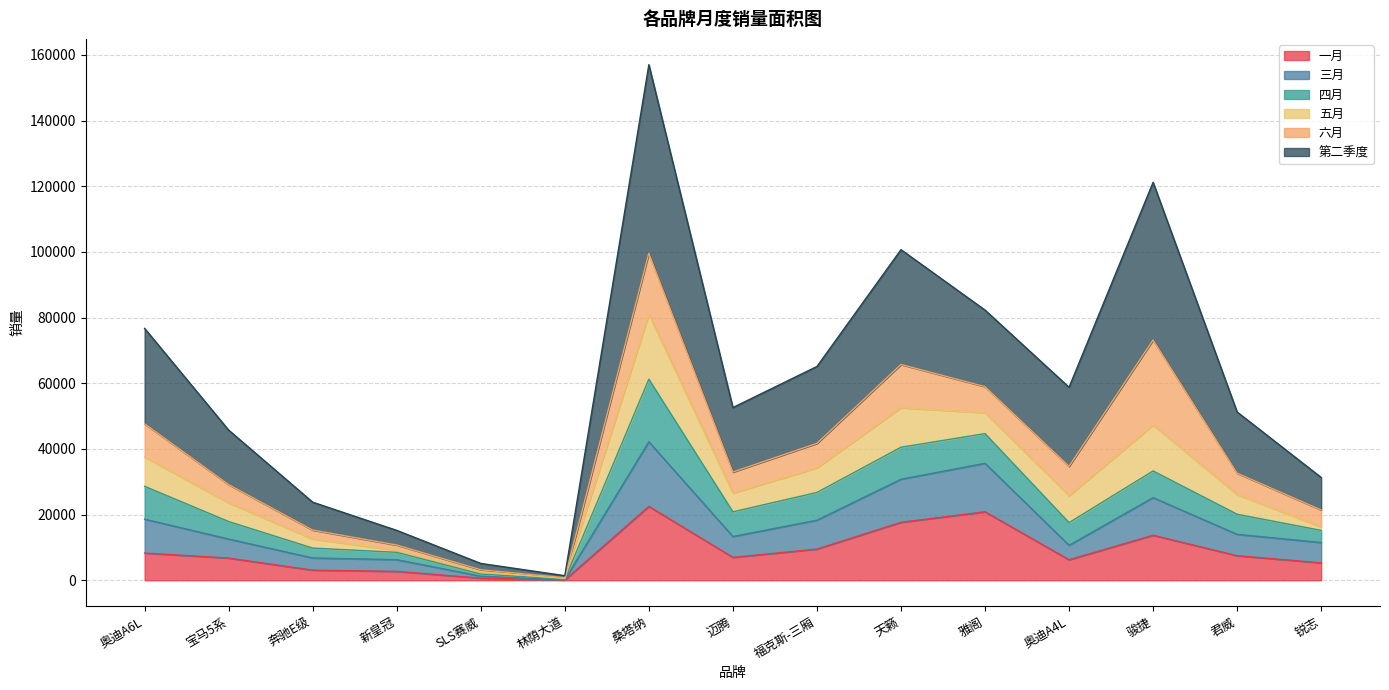

At which category is the sum across all series the highest?

桑塔纳